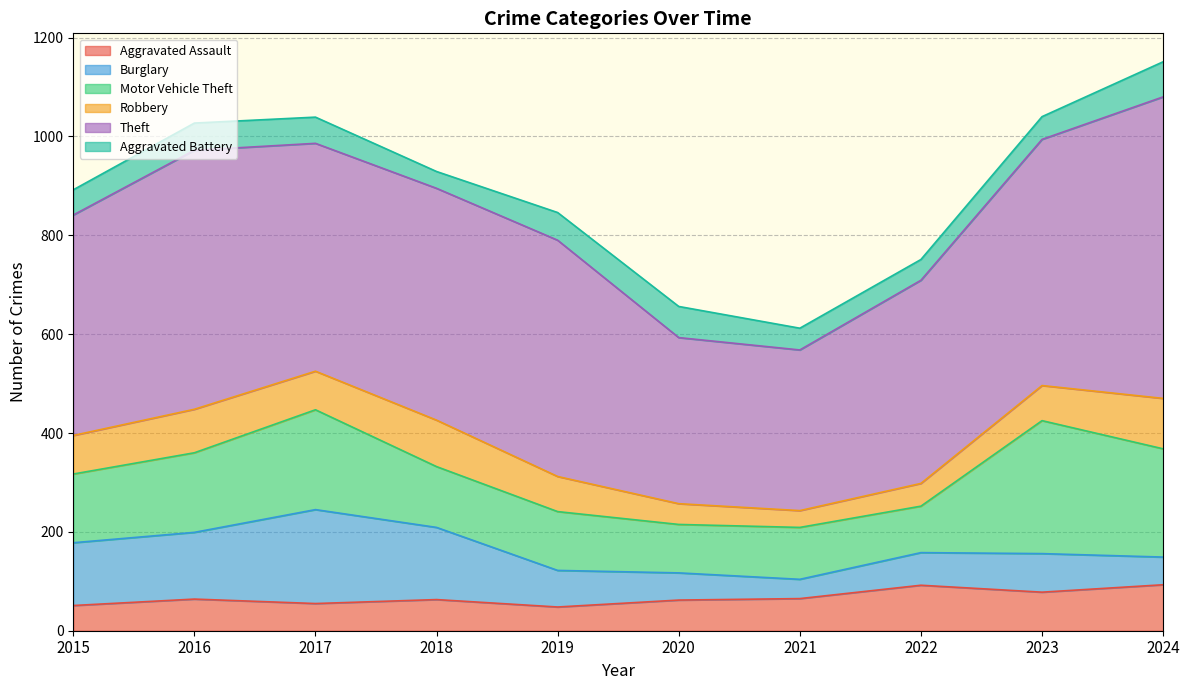

What is the maximum value for Theft?

610